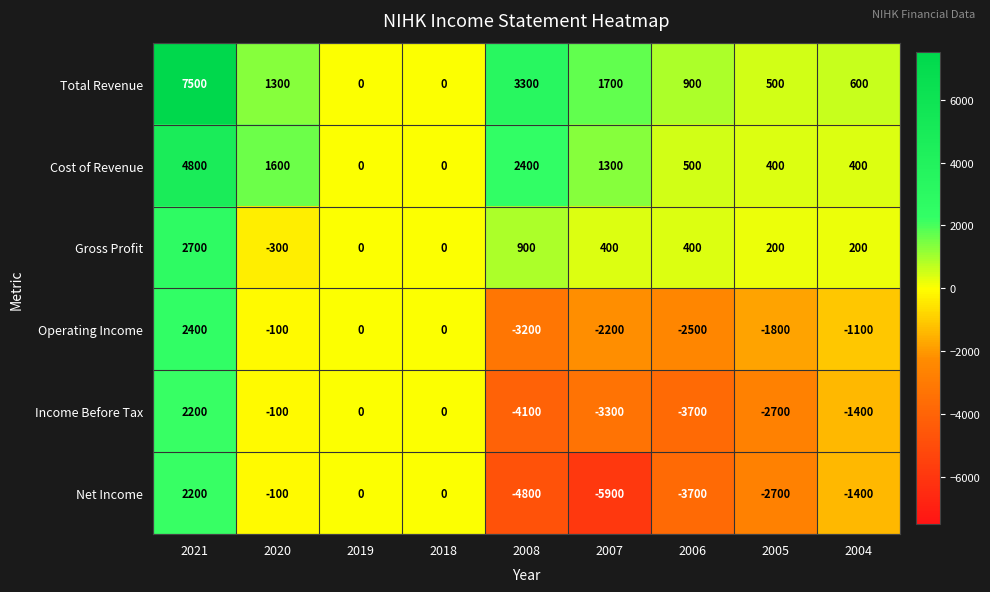

What is the lowest value of the Gross Profit series?

-300